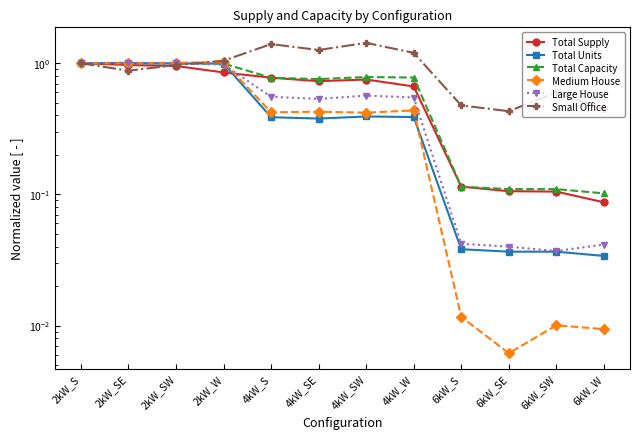

What is the difference between the Small Office values at 2kW_W and 6kW_S?

0.6